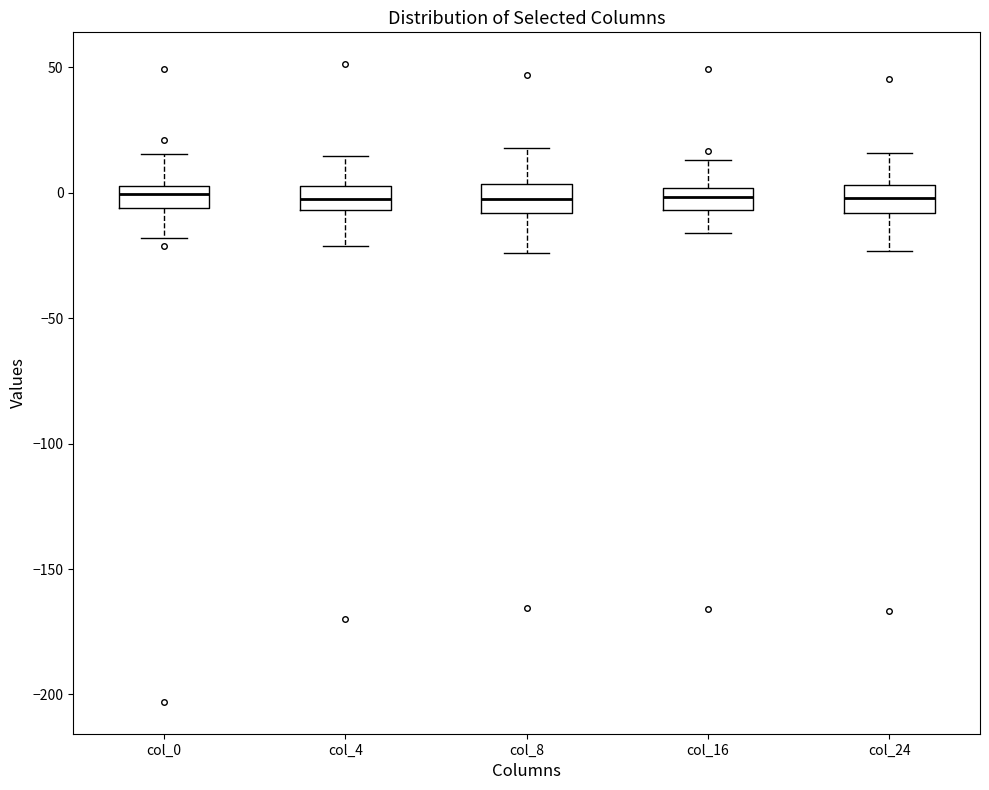

Where is the upper edge of the box for col_8 on the y-axis? The values are not printed on the chart, so give them approximately, as read against the axis.

5